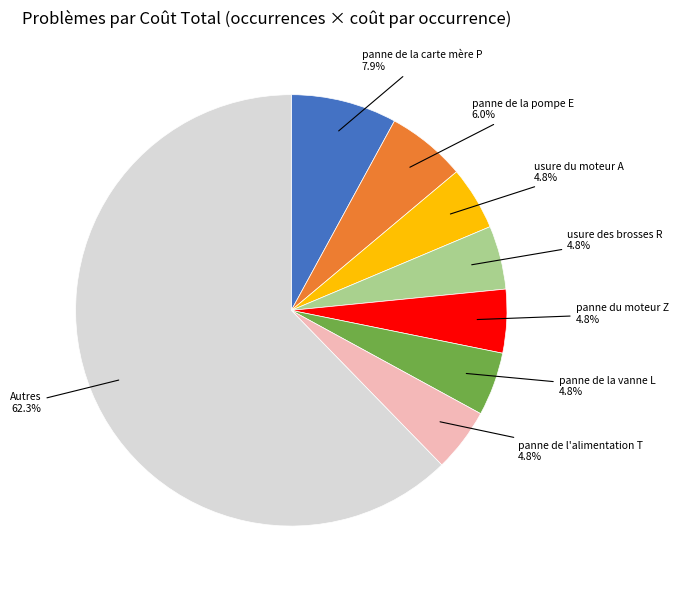

How many segments does this pie chart have?

8